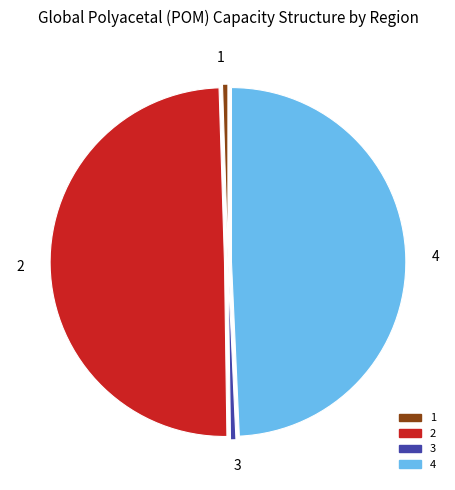

Approximately how many times larger is the value at 4 compared to 2?

1.0